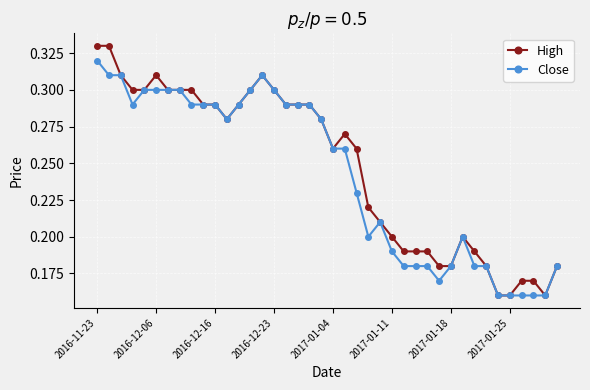

List the series in order of their peak value, highest first.

High, Close